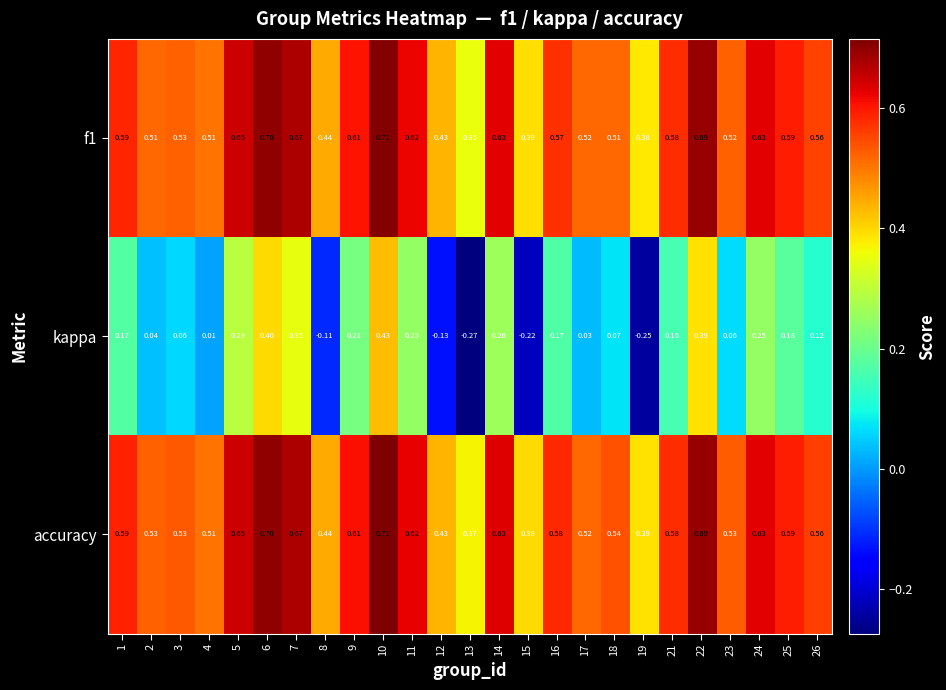

Which series has the largest total across all categories?

accuracy